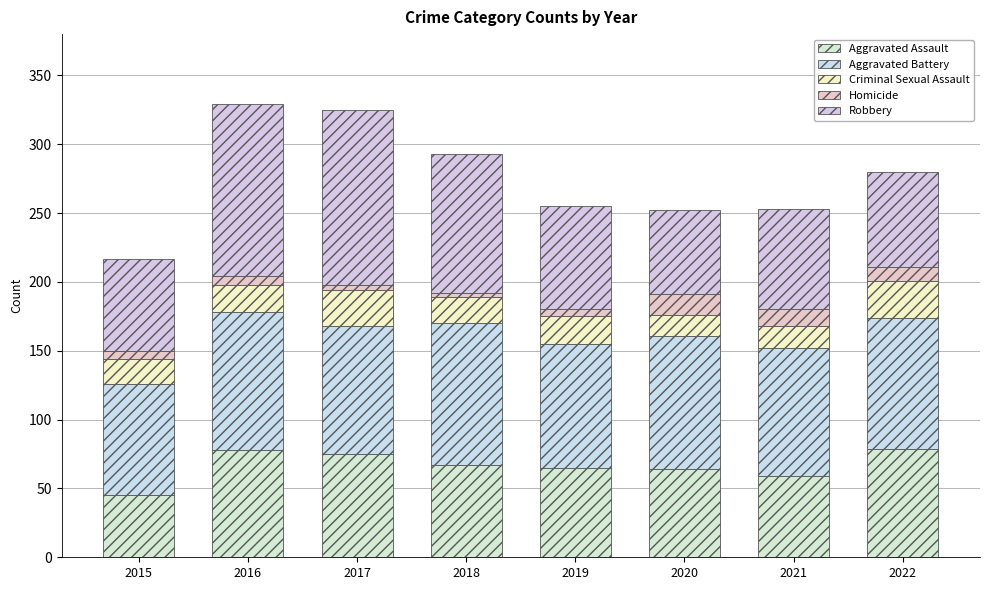

How many bars are there in total?

8